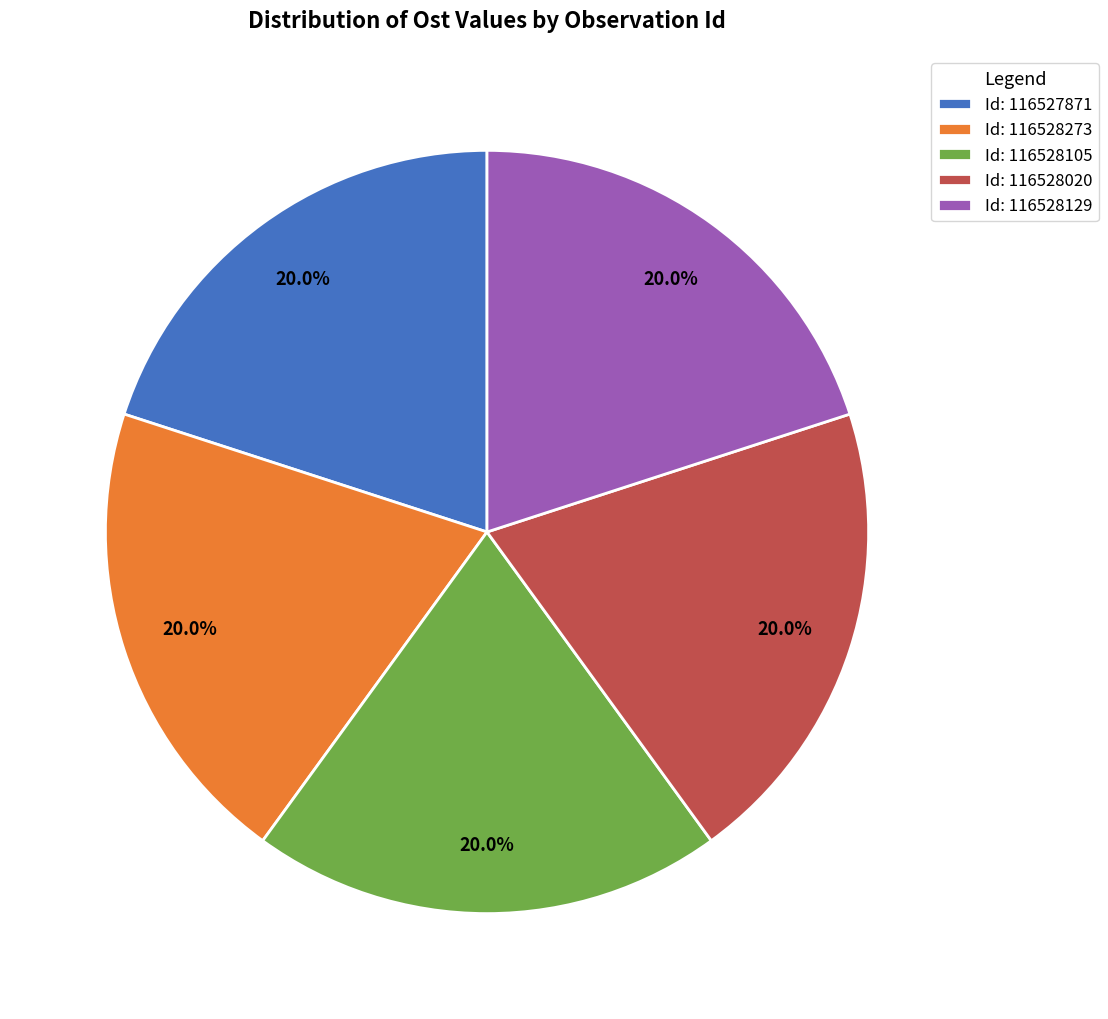

What percentage do Id: 116527871 and Id: 116528020 together represent?

40.0%